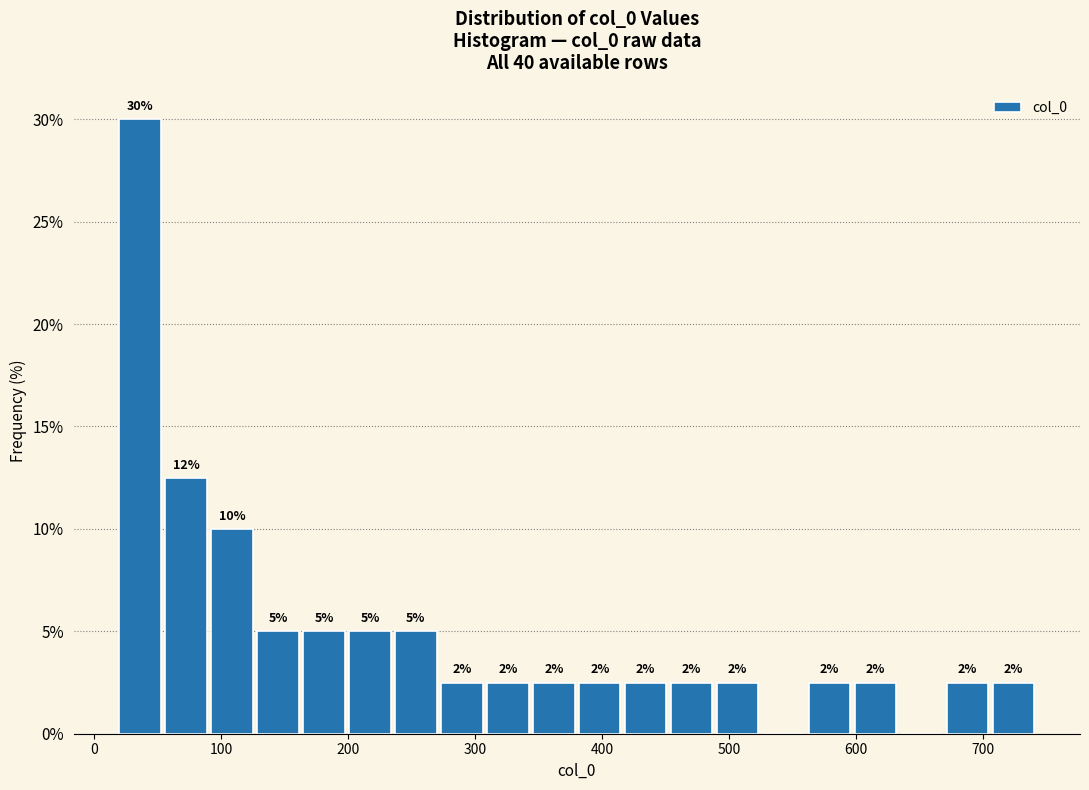

Around what value on the x-axis is the tallest bar? Give the approximate position of its centre, as read against the axis.

40